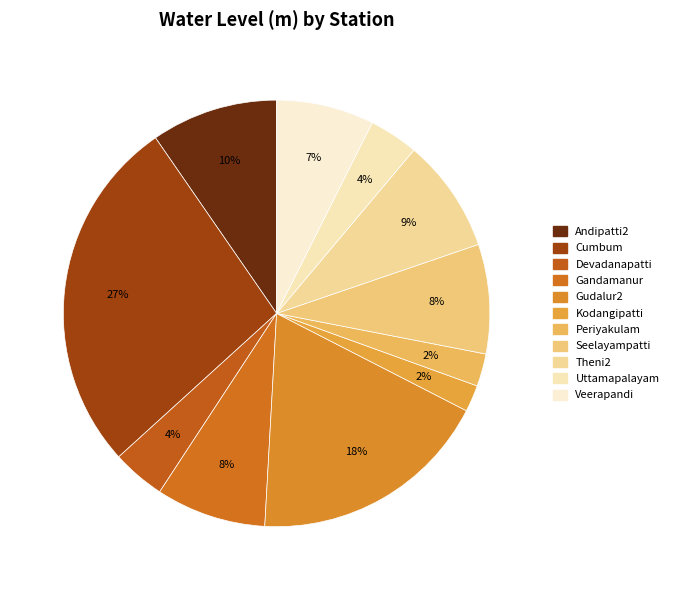

Is it true that Periyakulam is 2% of the pie?

True